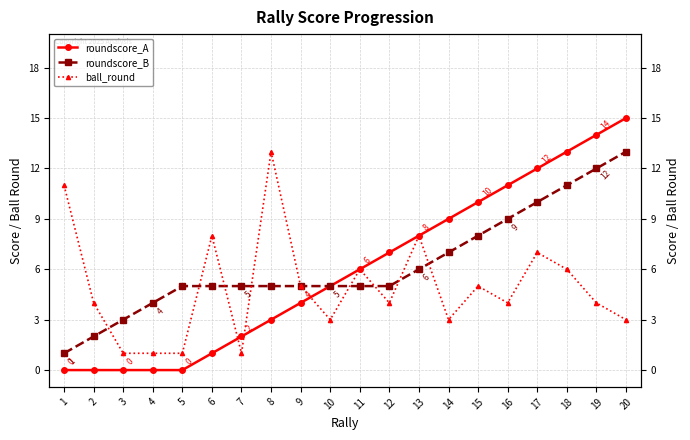

What is the sum of all roundscore_B values?

126